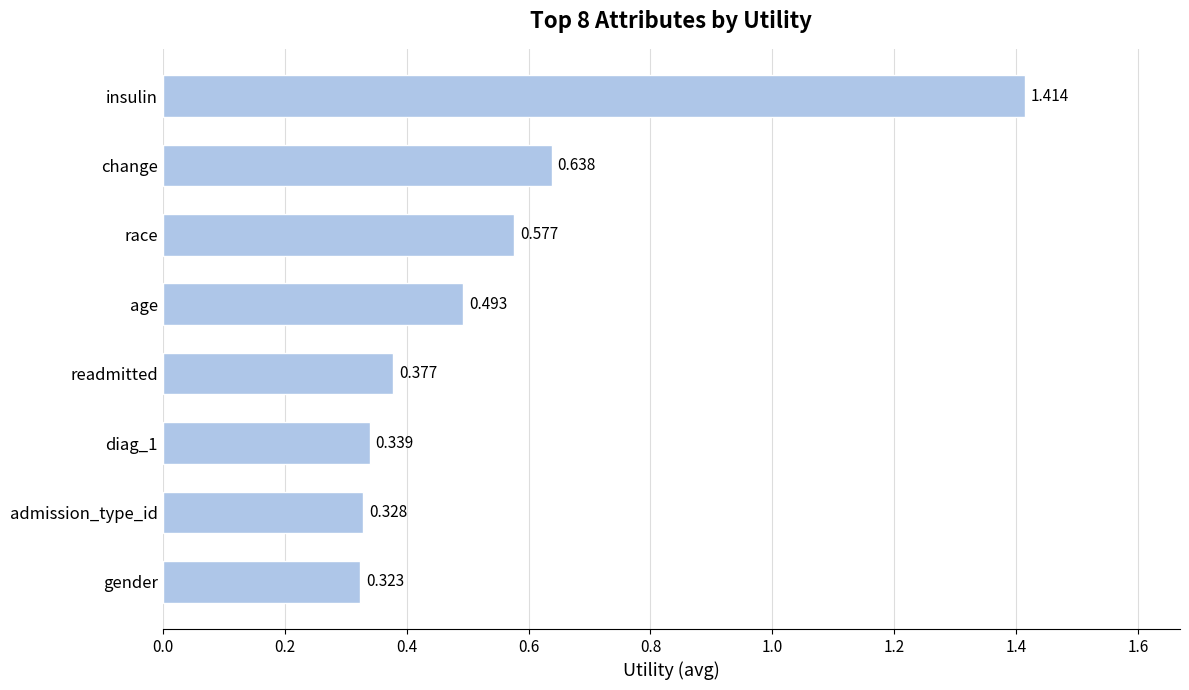

Which label corresponds to the smallest value in the chart?

gender